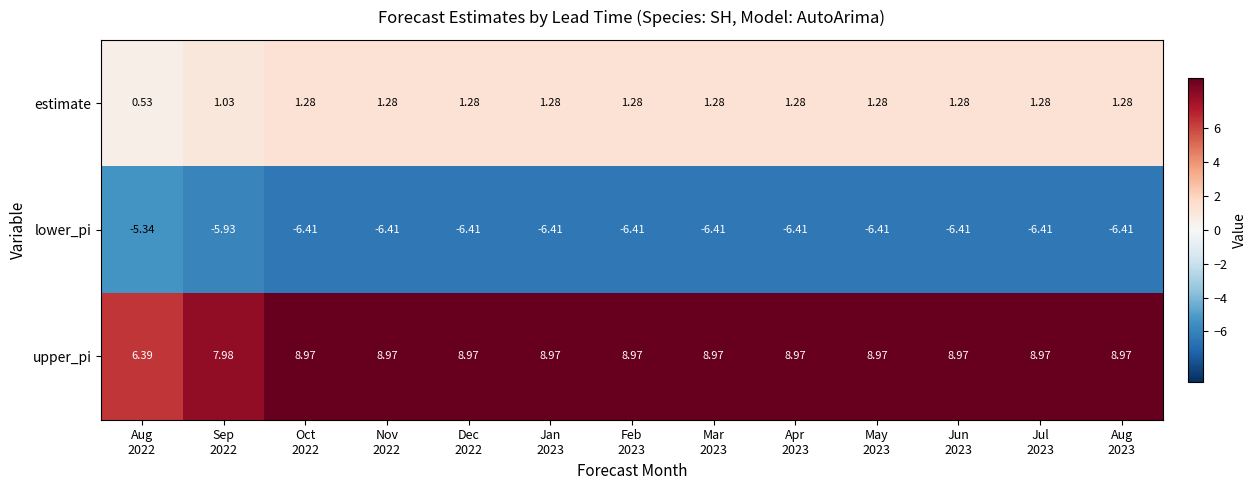

What is the greatest value displayed?

9.0